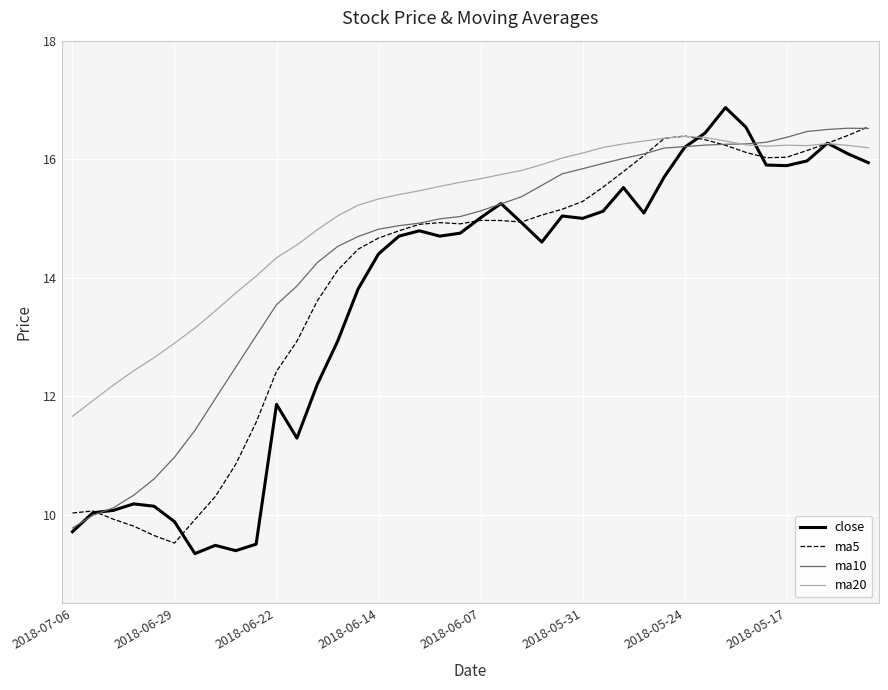

Which series has the largest range (max minus min)?

close